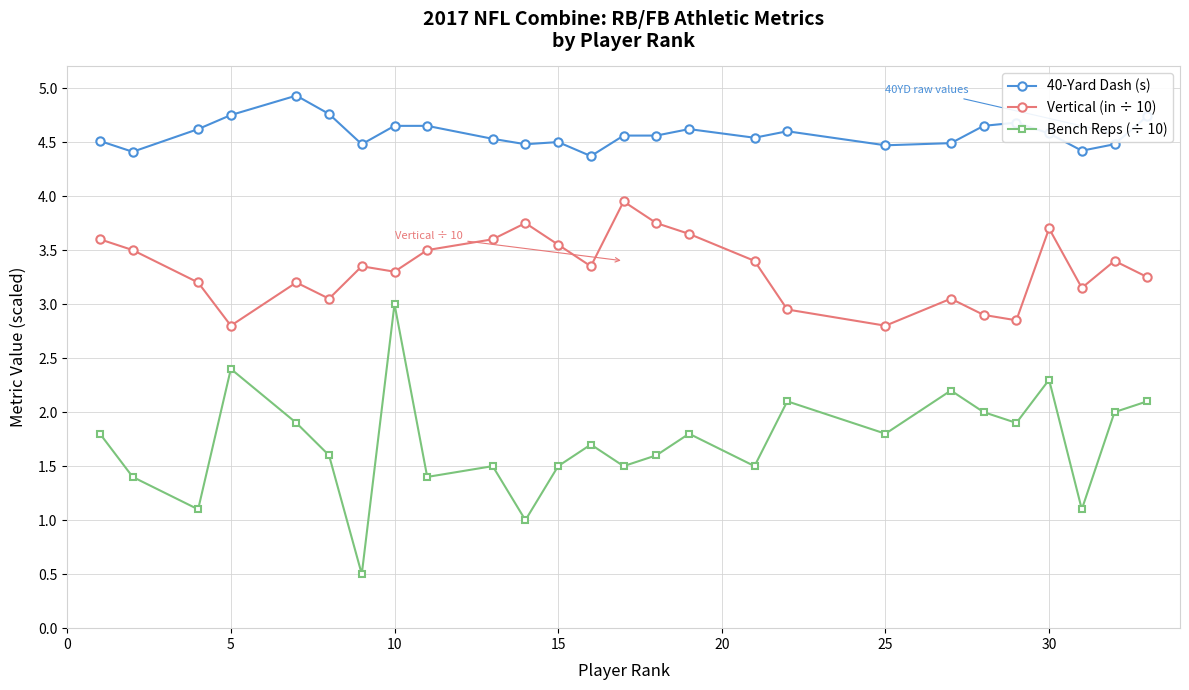

List the series in order of their overall mean, highest first.

40-Yard Dash (s), Vertical (in ÷ 10), Bench Reps (÷ 10)